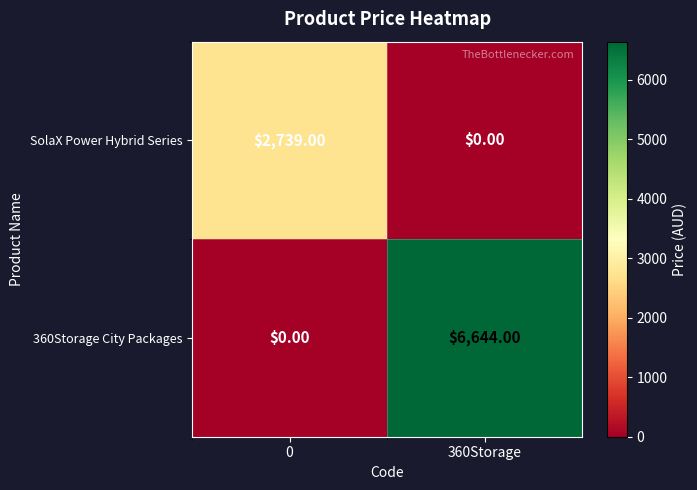

Which series has the widest spread of values?

360Storage City Packages